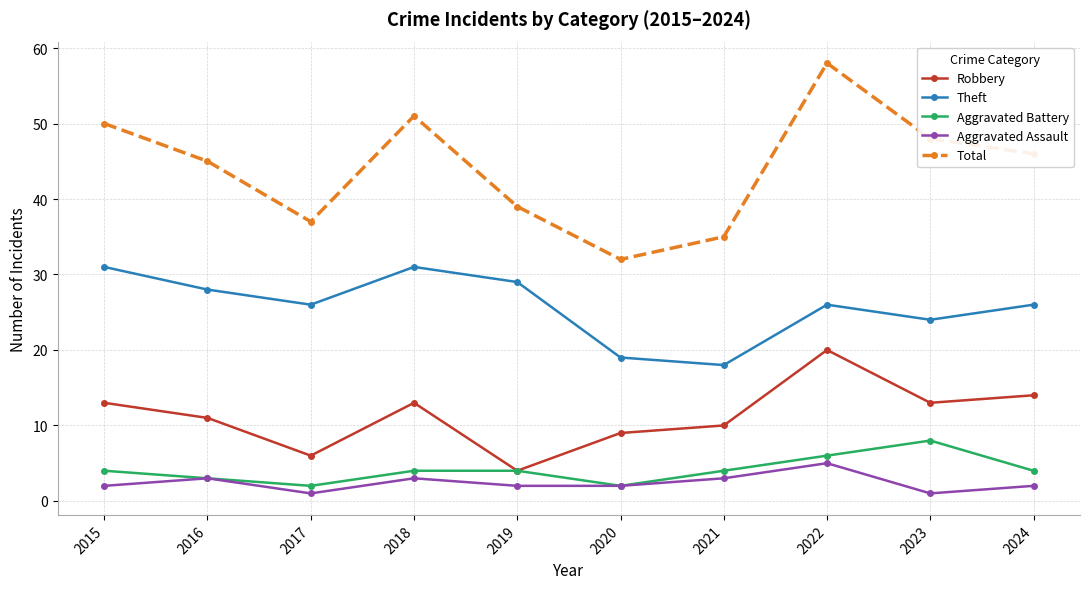

How many distinct data groups are displayed?

5